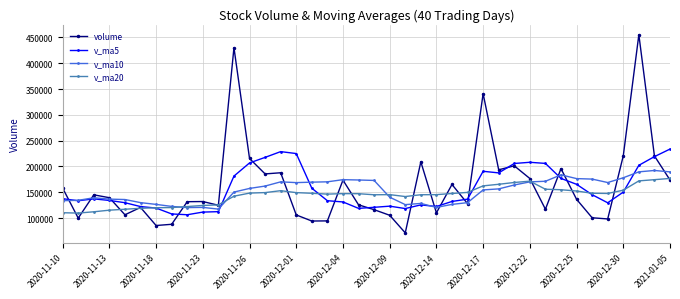

What is the value of the volume point at the 18th from the left?

94589.0